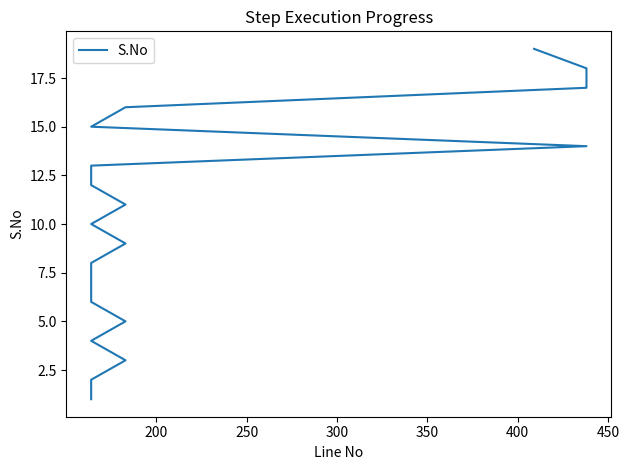

How many distinct data groups are displayed?

1